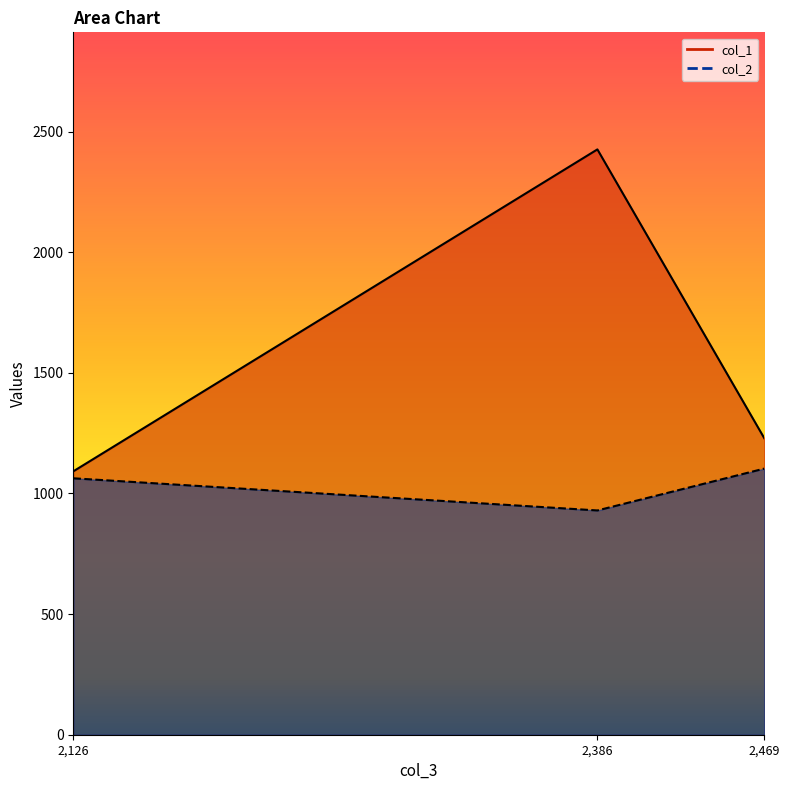

Reading right to left, extract all data points from this chart.

col_1_line: 2,469=1228.9	2,386=2426.4	2,126=1091.8
col_2_line: 2,469=1103.2	2,386=929.7	2,126=1063.0